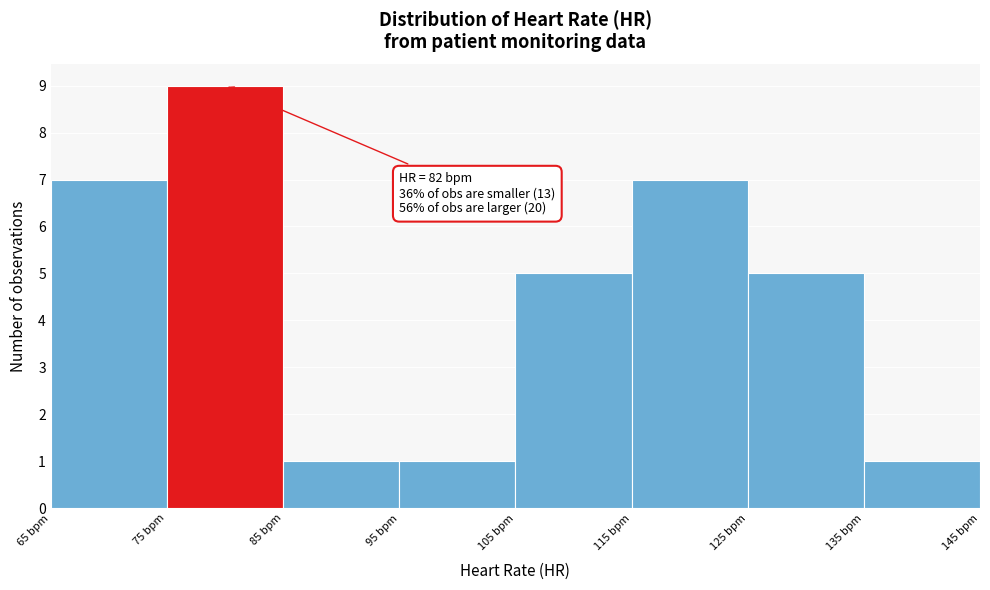

Over which range of the x-axis is the bar tallest?

75 to 85